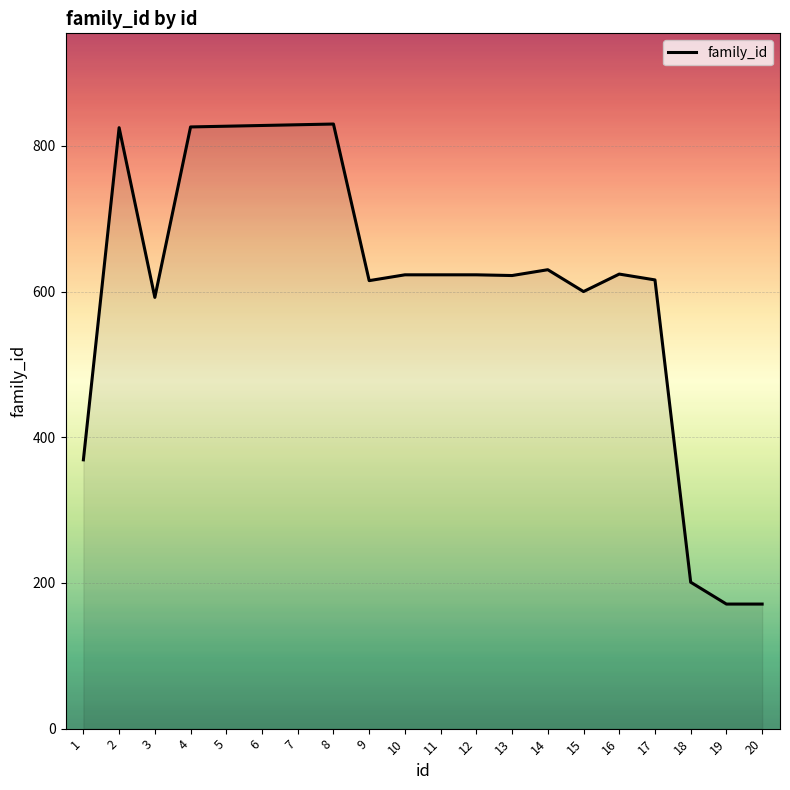

The value at 15 is 600. True or false?

True